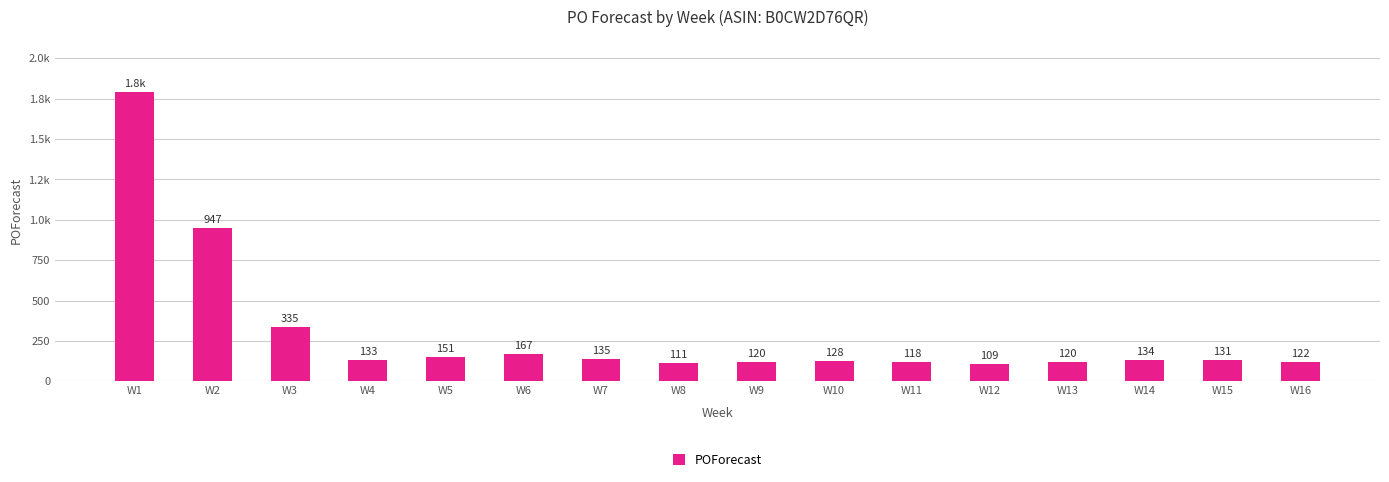

Reading left to right, list all the values displayed in this chart.

1792	947	335	133	151	167	135	111	120	128	118	109	120	134	131	122